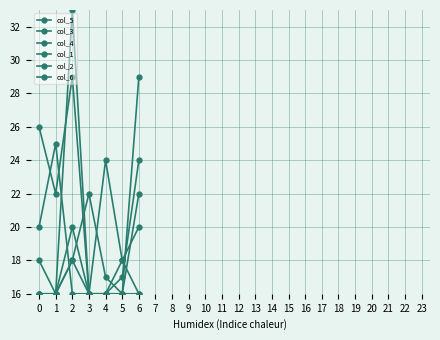

What is the smallest value displayed?

16